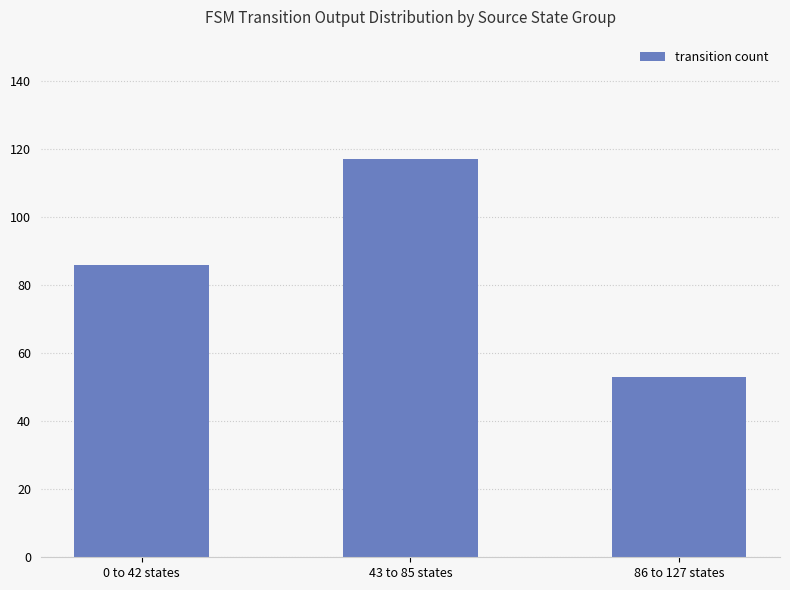

What is the difference between the maximum and minimum values?

64